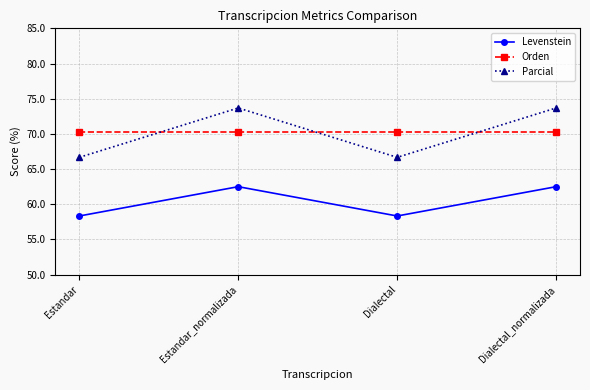

At how many categories does at least one series exceed 71?

2